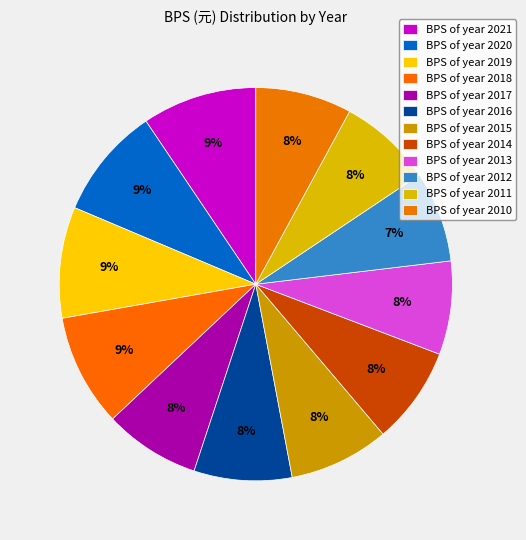

How many segments does this pie chart have?

12